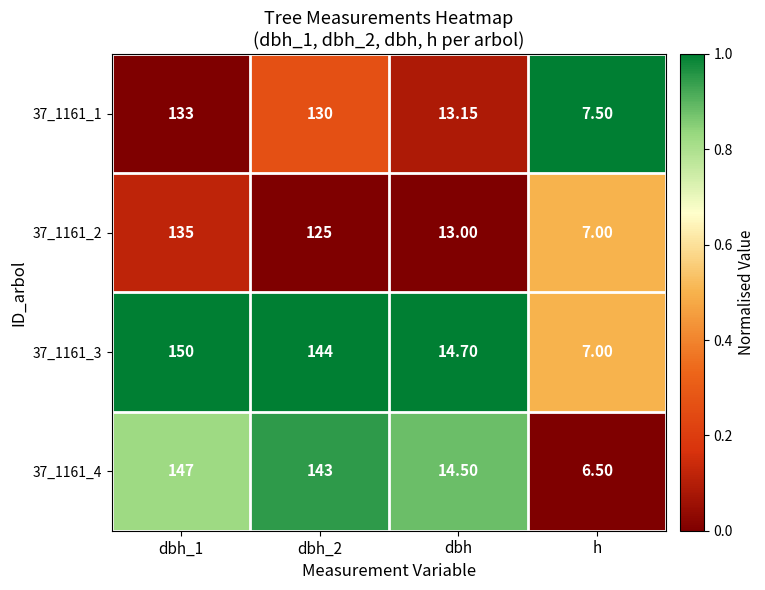

Which series has the largest range (max minus min)?

37_1161_3